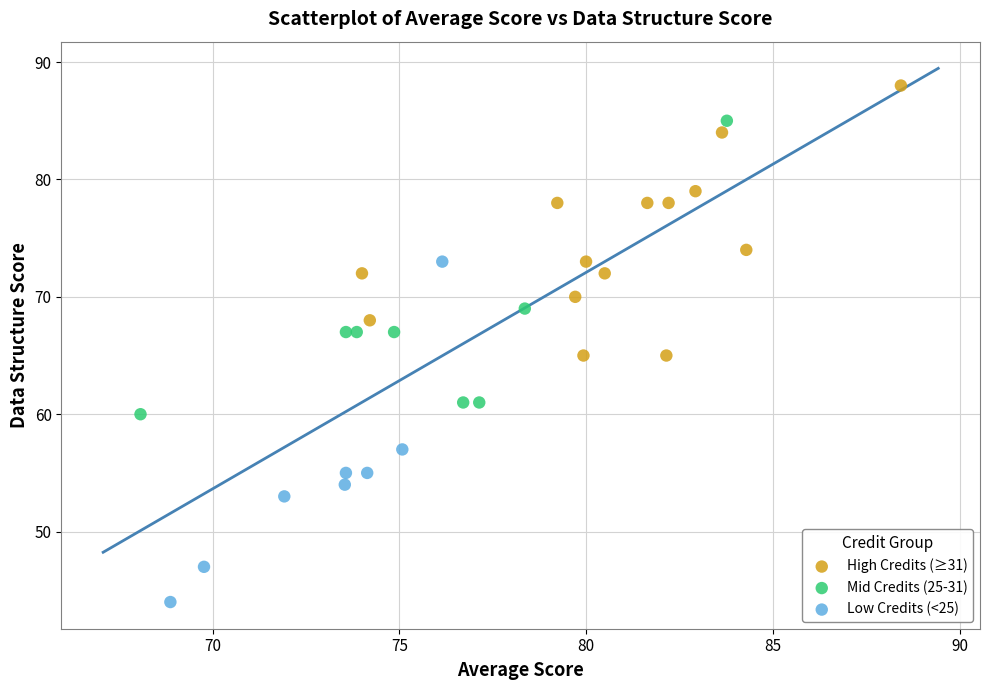

Which series has the largest Y range (max minus min)?

Low Credits (<25)